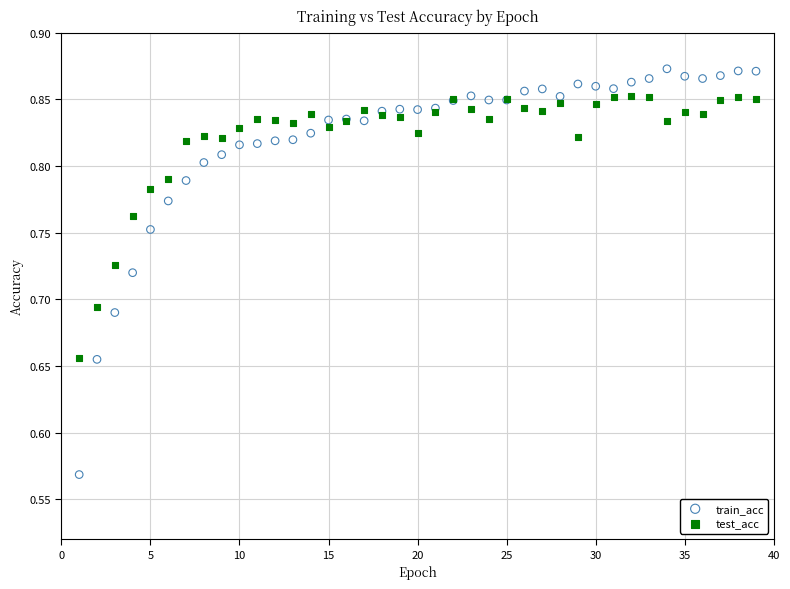

What are all the series names shown in the legend?

train_acc, test_acc